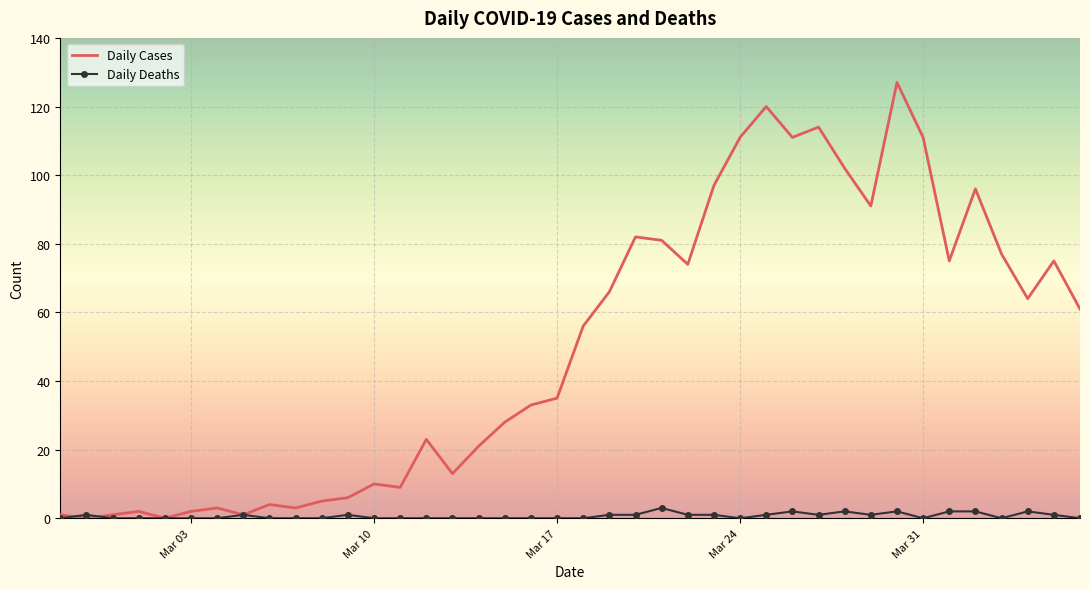

Which series has the largest total across all categories?

Daily Cases